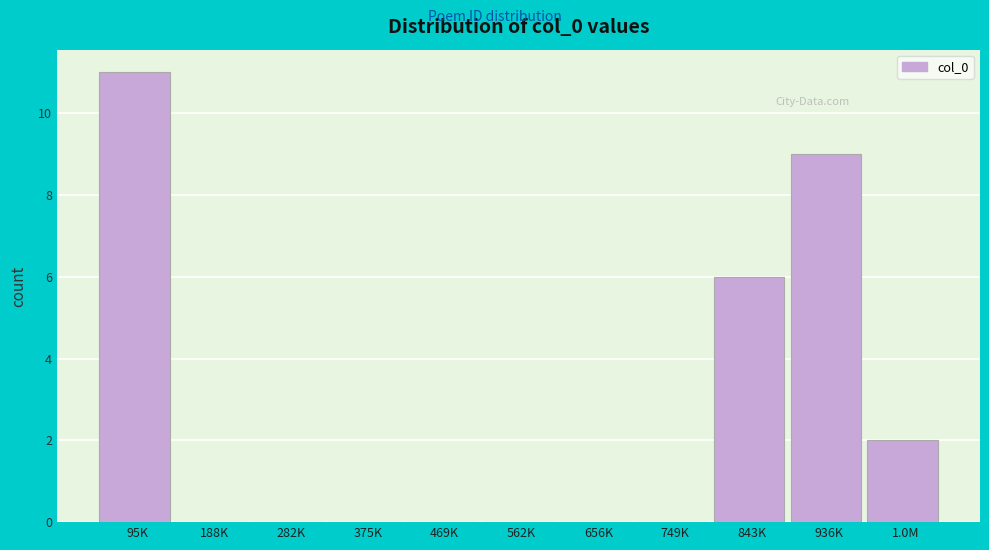

Reading right to left, list all the values displayed in this chart.

1.0M=2	936K=9	843K=6	749K=0	656K=0	562K=0	469K=0	375K=0	282K=0	188K=0	95K=11